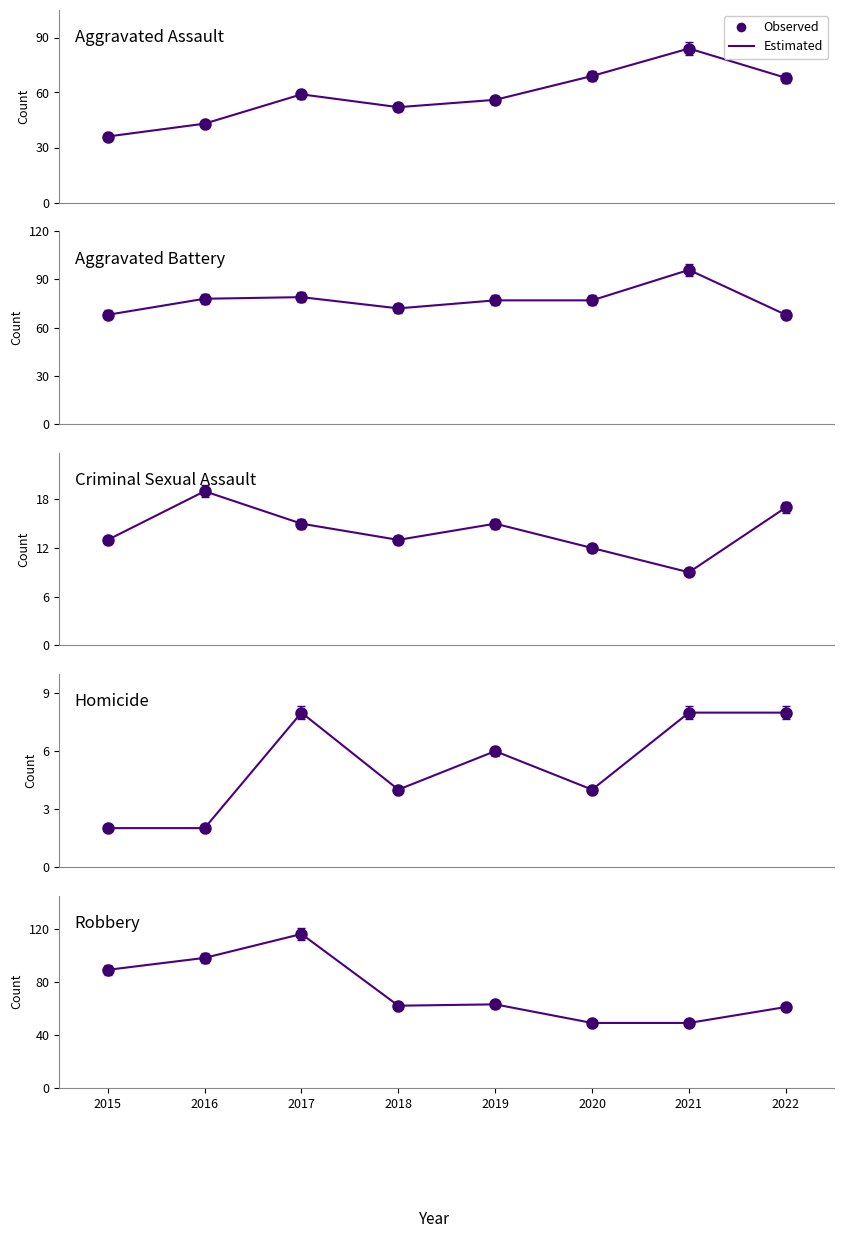

How many lines are shown in the chart?

1